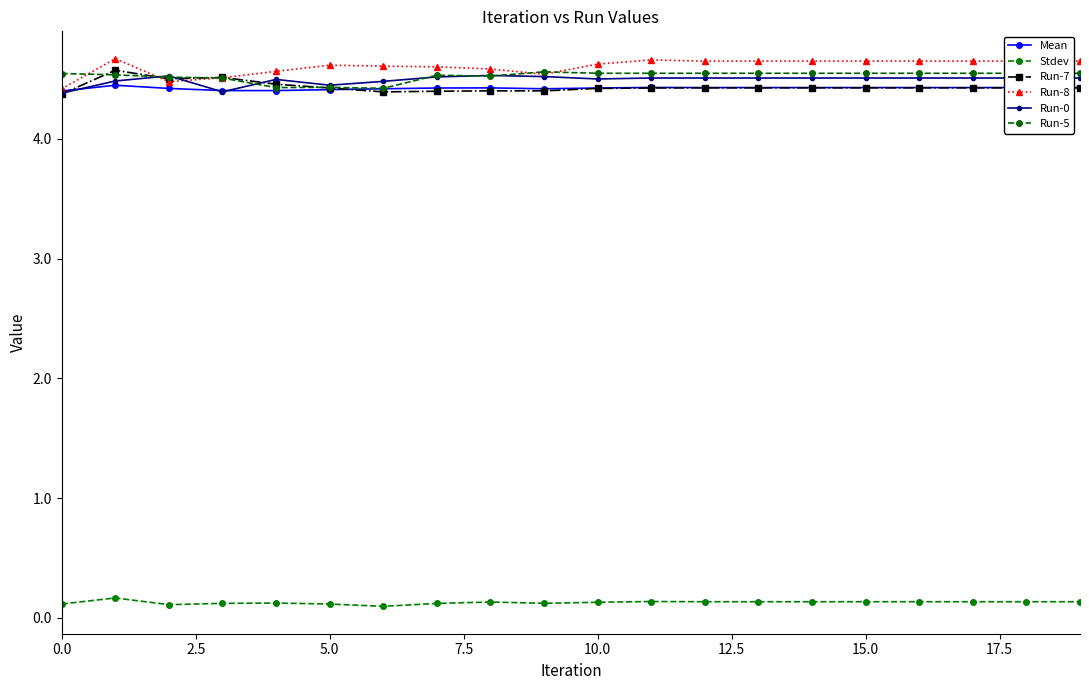

Does the chart display data point markers on the line(s)?

Yes